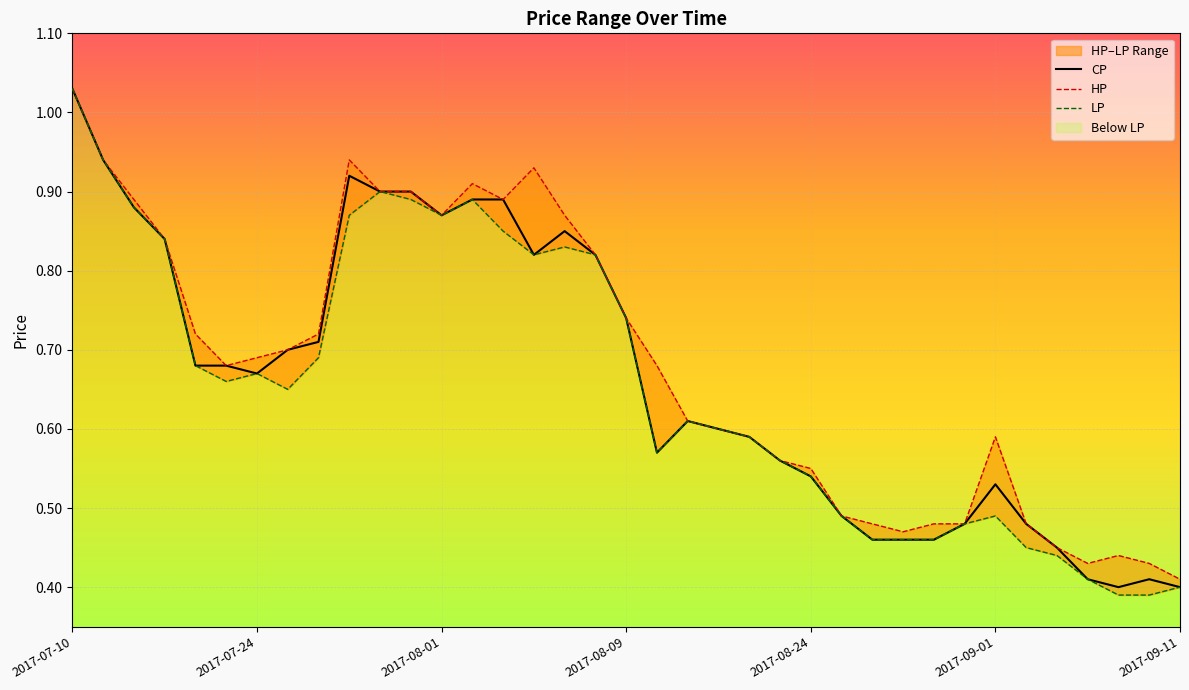

How many distinct data groups are displayed?

3